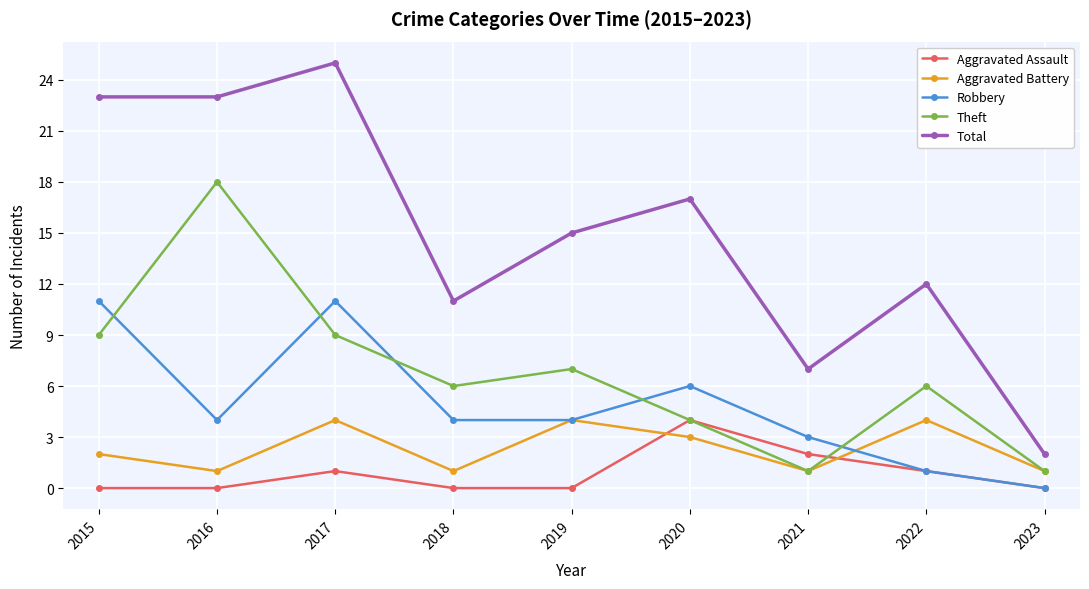

Reading right to left, extract all data points from this chart.

Aggravated Assault: 2023=0	2022=1	2021=2	2020=4	2019=0	2018=0	2017=1	2016=0	2015=0
Aggravated Battery: 2023=1	2022=4	2021=1	2020=3	2019=4	2018=1	2017=4	2016=1	2015=2
Robbery: 2023=0	2022=1	2021=3	2020=6	2019=4	2018=4	2017=11	2016=4	2015=11
Theft: 2023=1	2022=6	2021=1	2020=4	2019=7	2018=6	2017=9	2016=18	2015=9
Total: 2023=2	2022=12	2021=7	2020=17	2019=15	2018=11	2017=25	2016=23	2015=23